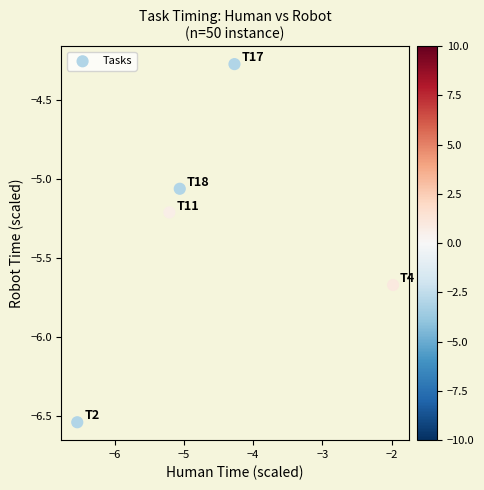

What is the range of X values (max minus min)?

4.6